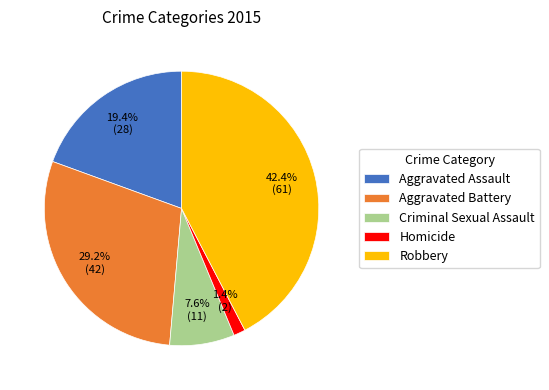

Is it true that Homicide is 1% of the pie?

True